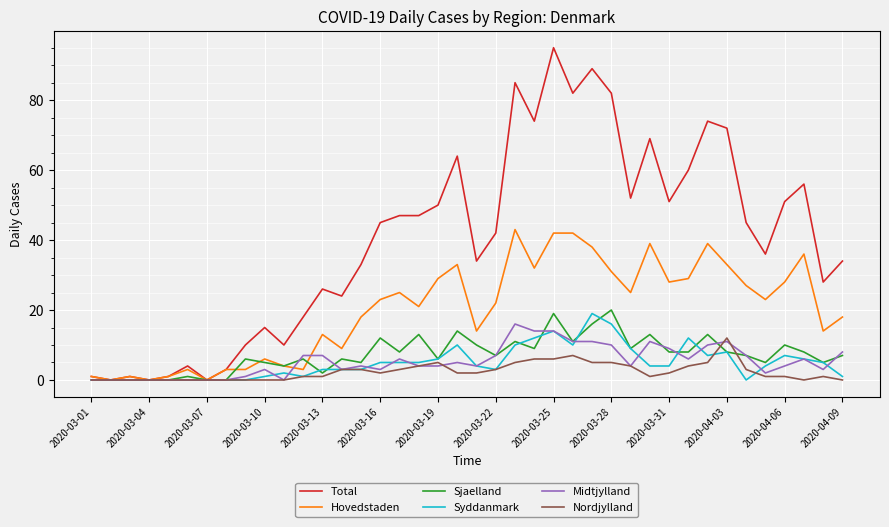

What is the maximum value shown in the chart?

95